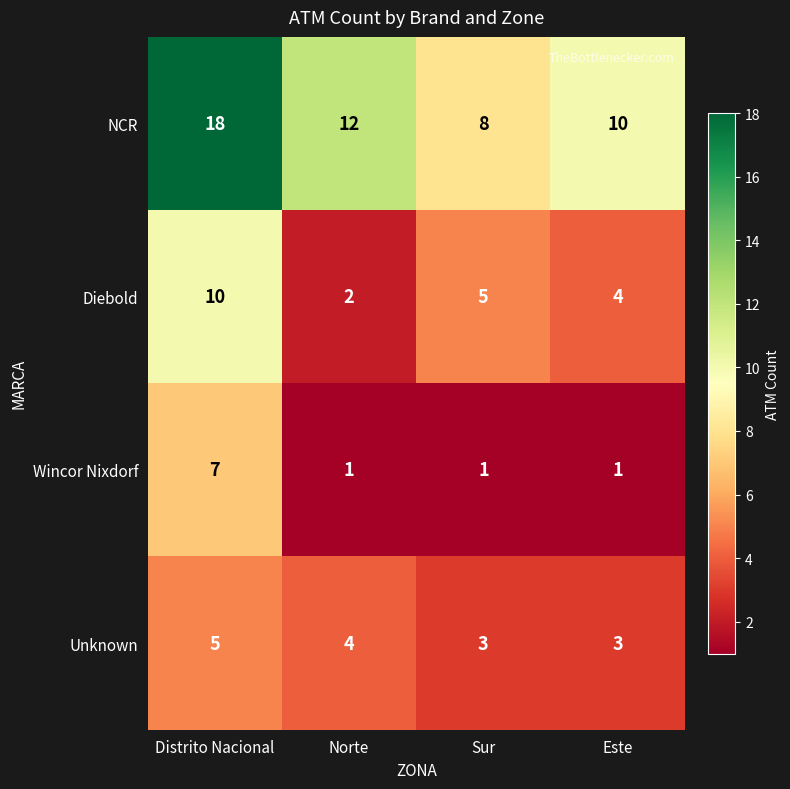

The Diebold series shows 10 at Distrito Nacional. True or false?

True